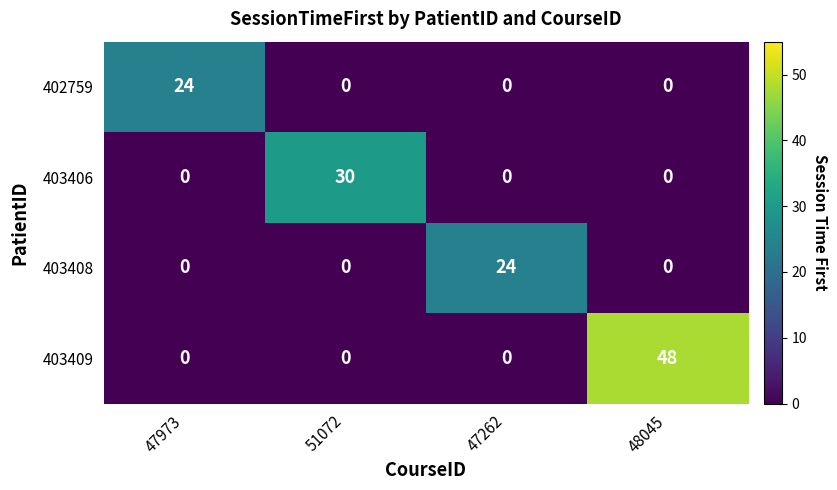

Between 47262 and 48045, which series saw the biggest shift?

403409